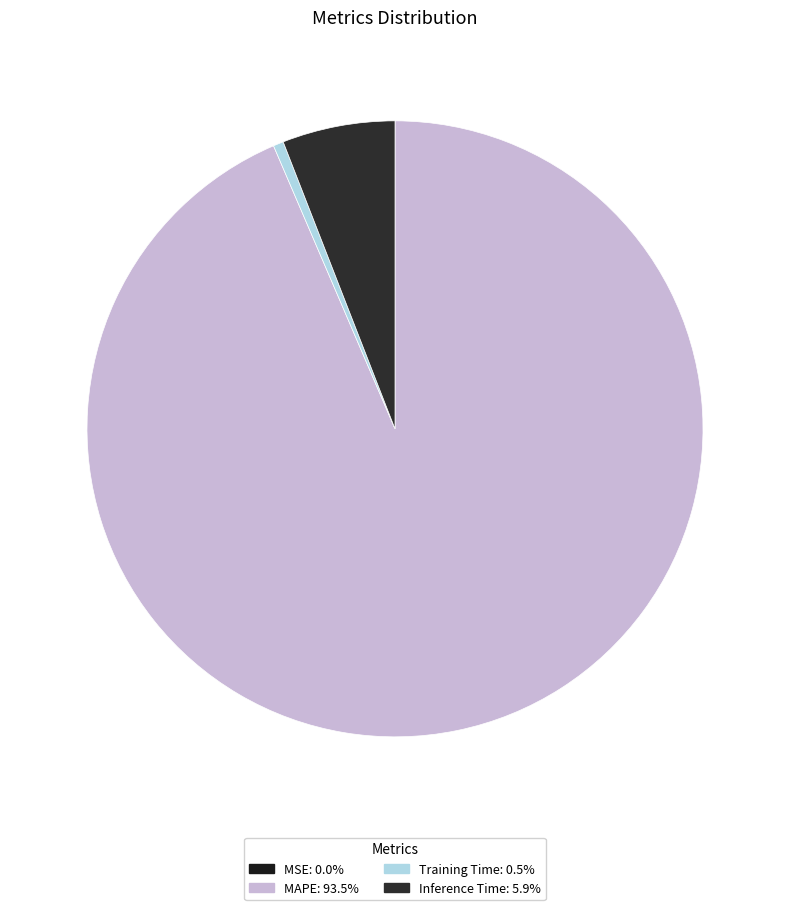

Is there any slice that represents more than half of the pie?

Yes